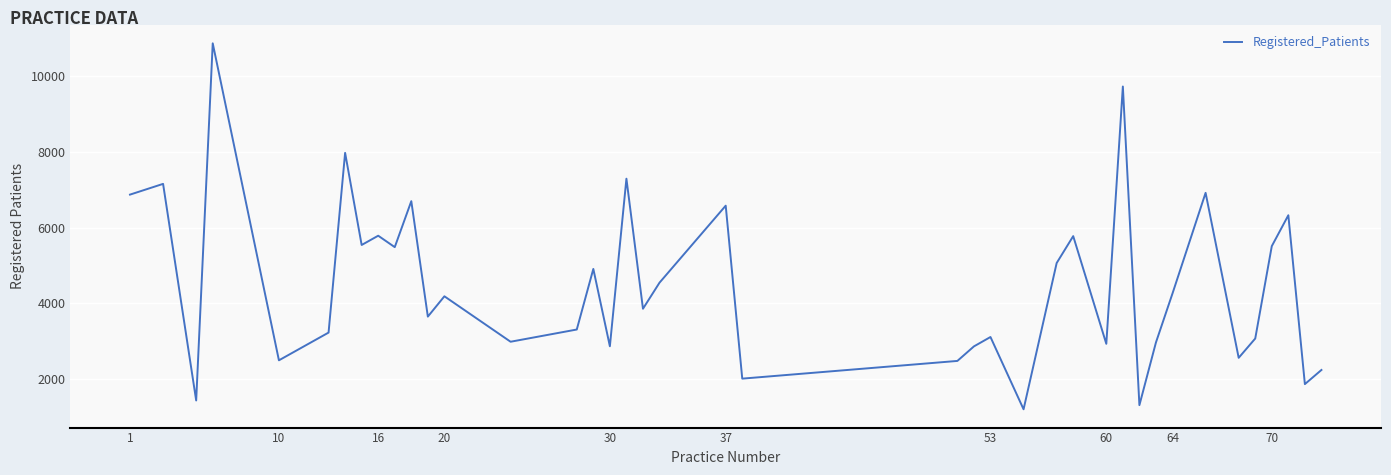

True or false: there are more than 1 points higher than both neighbors.

True